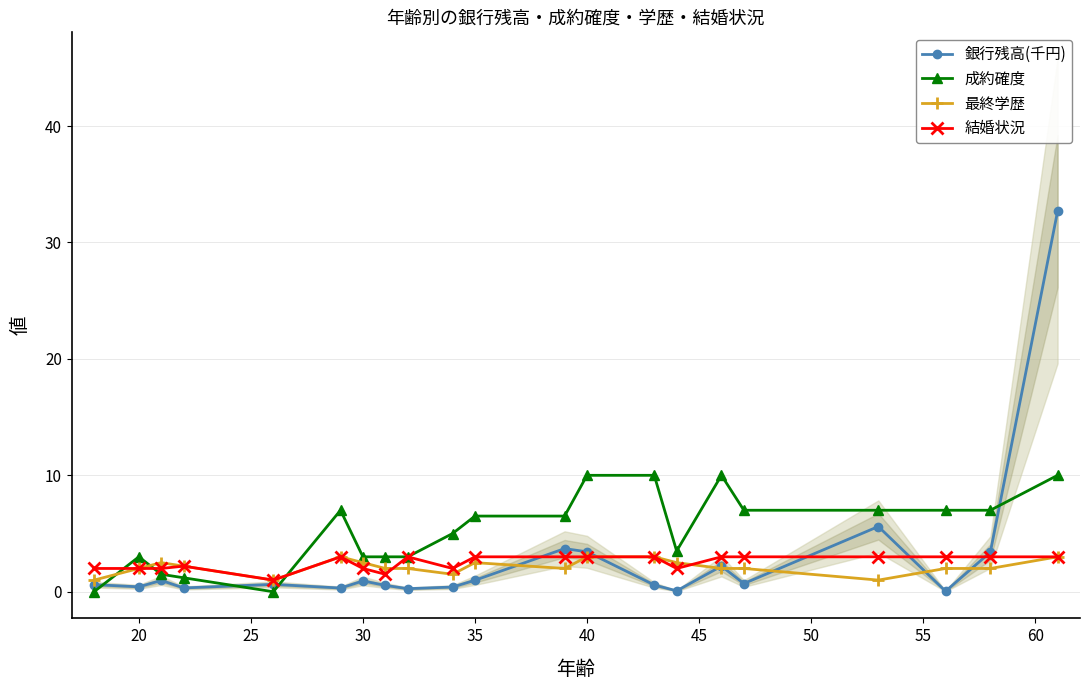

Rank the series by their maximum value, from highest to lowest.

銀行残高(千円), 成約確度, 最終学歴, 結婚状況